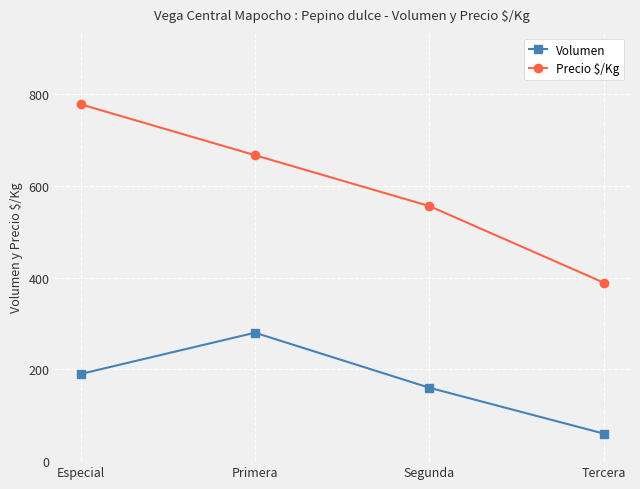

True or false: Precio $/Kg and Volumen cross at least once.

False